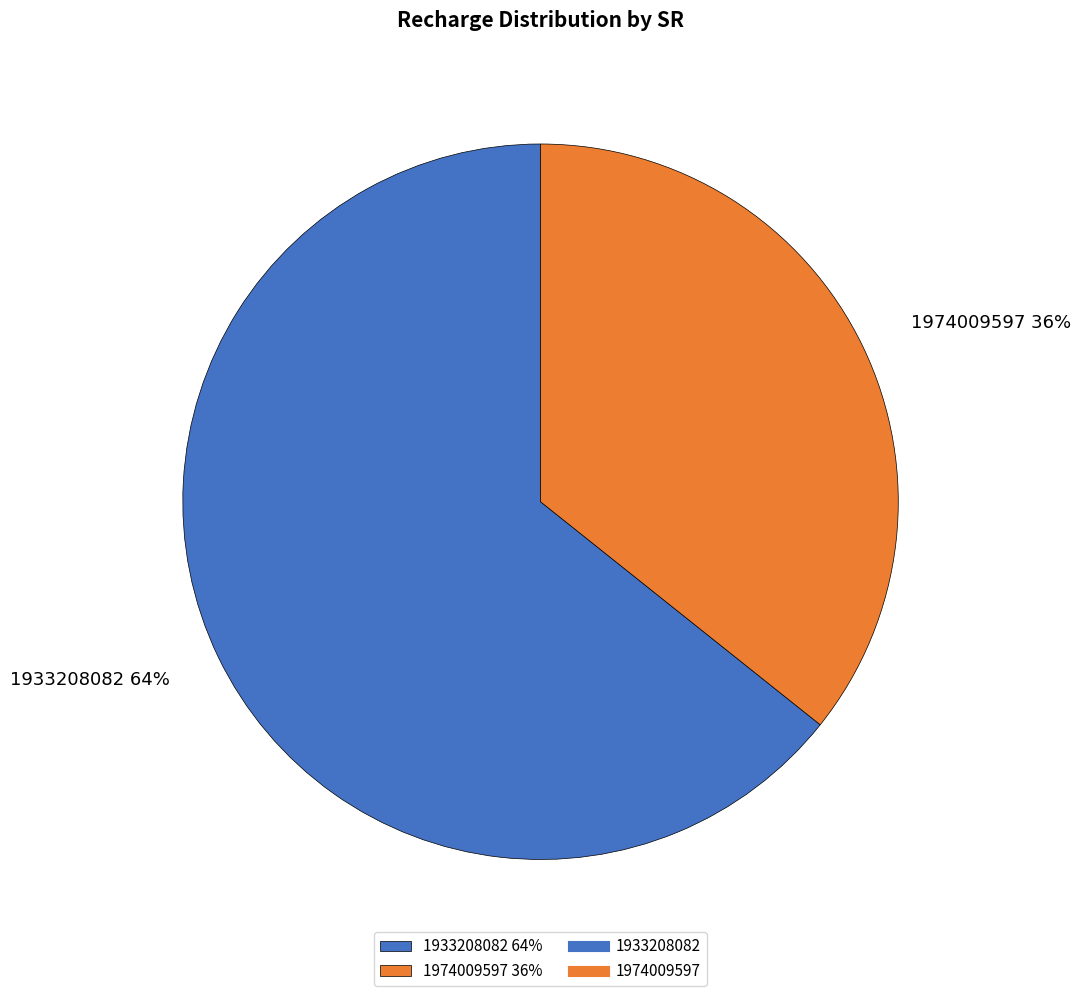

Which slice is the smallest?

1974009597